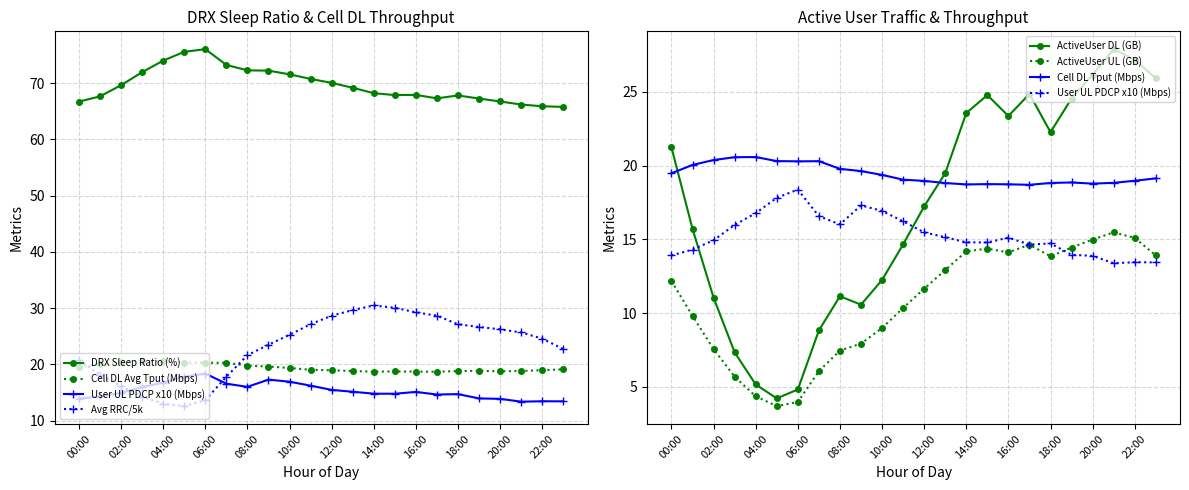

What is the difference between the Avg RRC Conn UE values at 11:00 and 03:00?

12.9